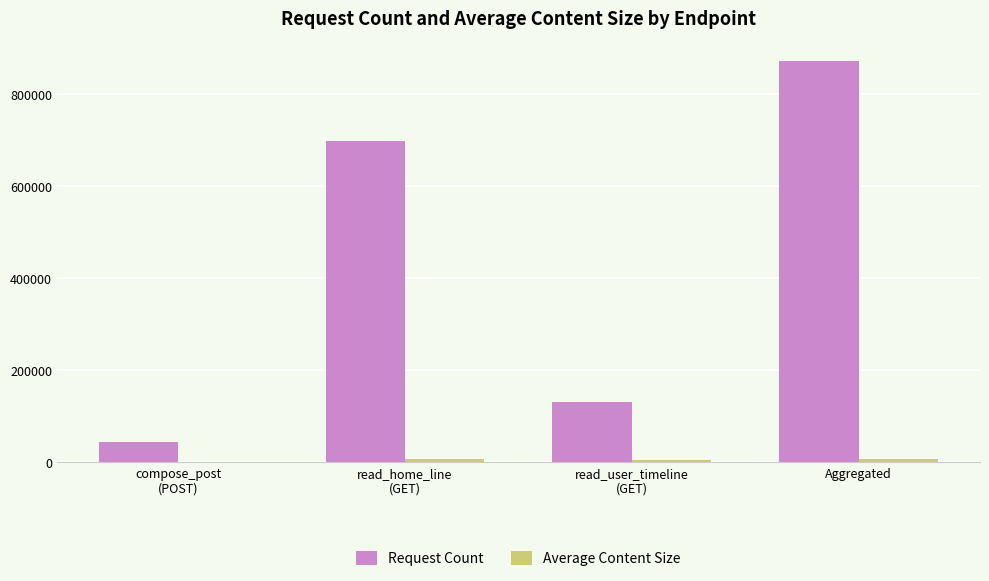

At which category is the sum across all series the highest?

Aggregated